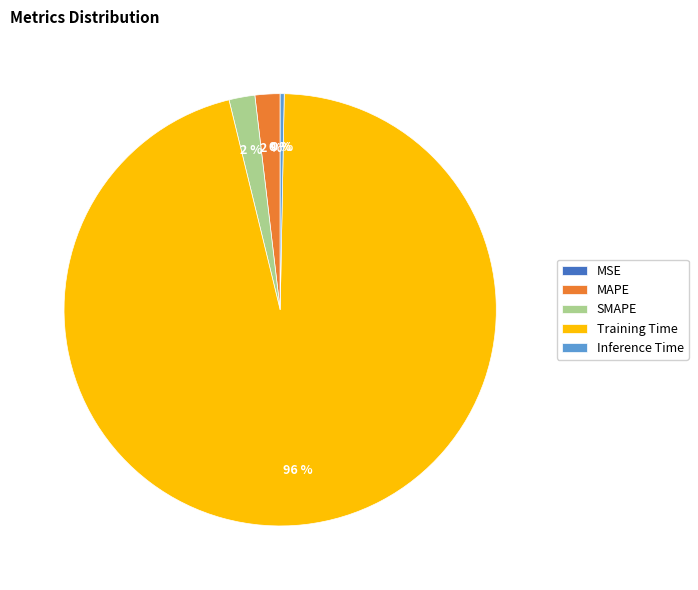

What is the largest slice in the pie chart?

Training Time